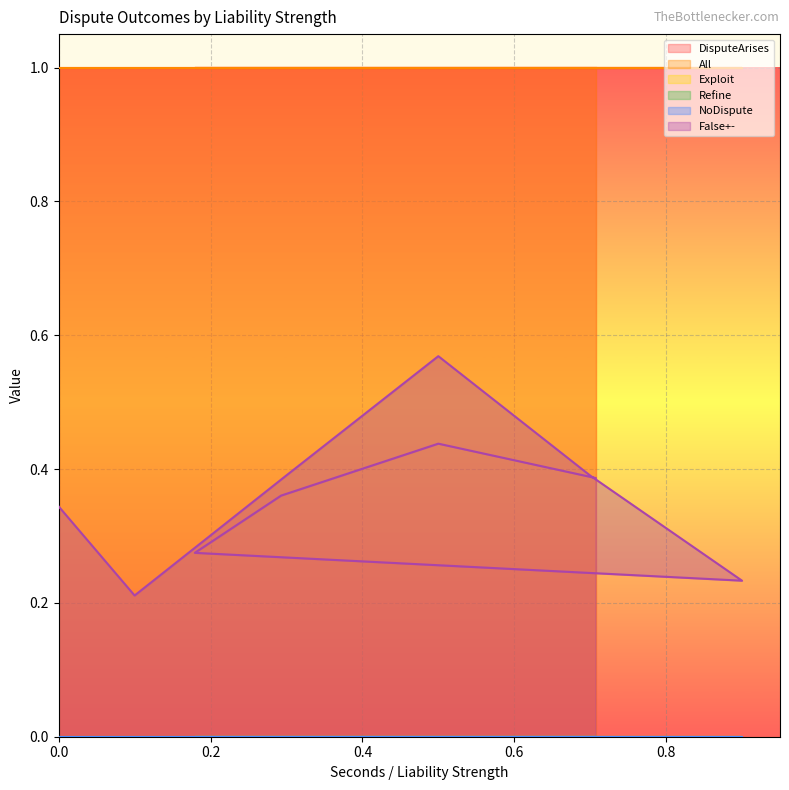

The value of All at 0.292925 is 1.6. True or false?

False